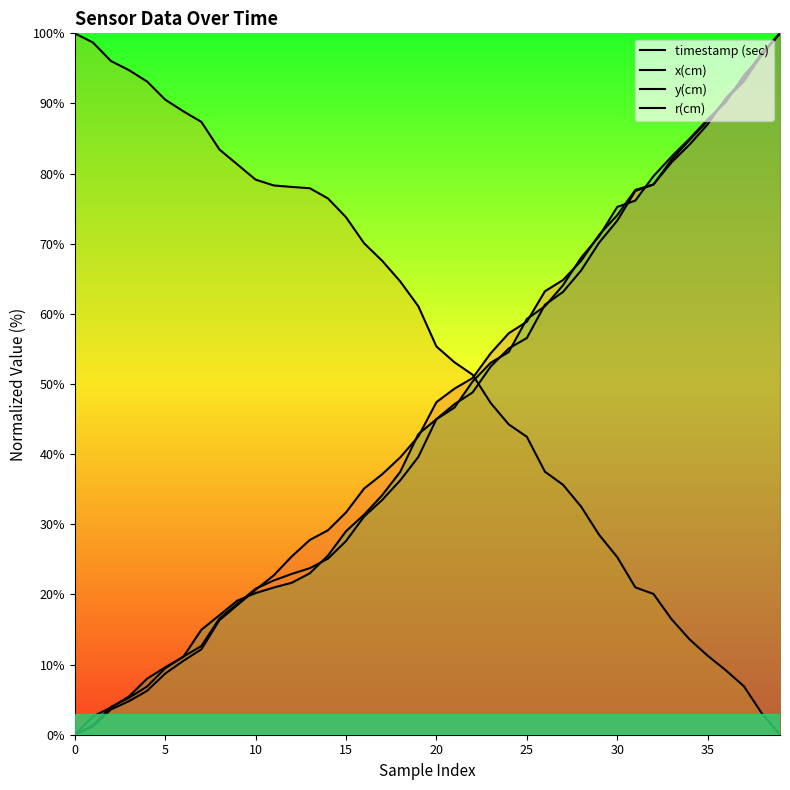

Which series has the widest spread of values?

timestamp (sec)